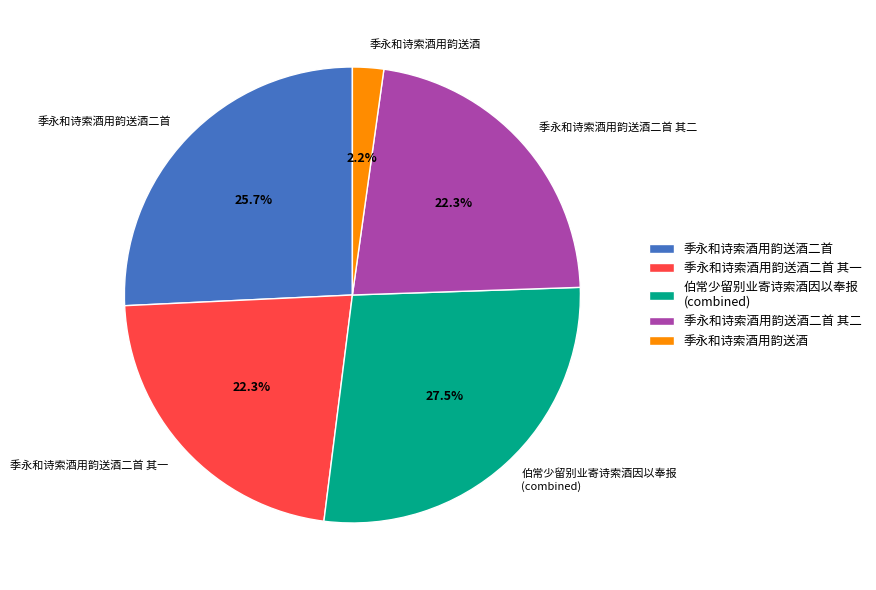

To the nearest percent, what portion does 季永和诗索酒用韵送酒二首 其二 represent?

22%